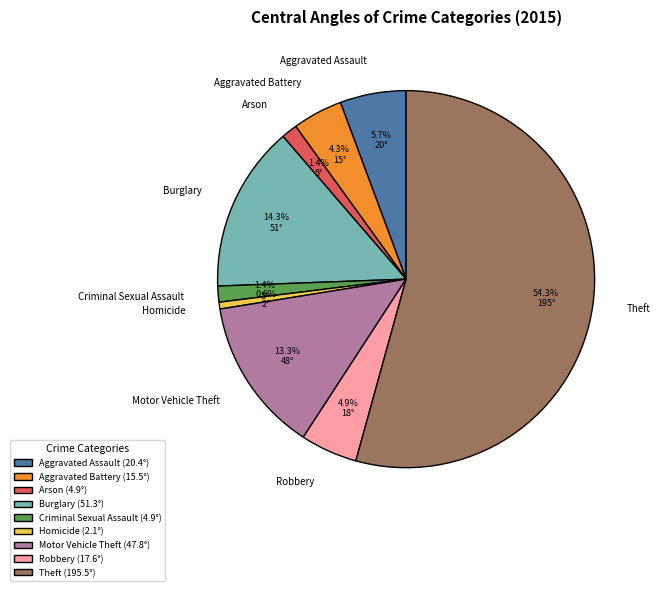

To the nearest percent, what percentage of the pie is Robbery?

5%